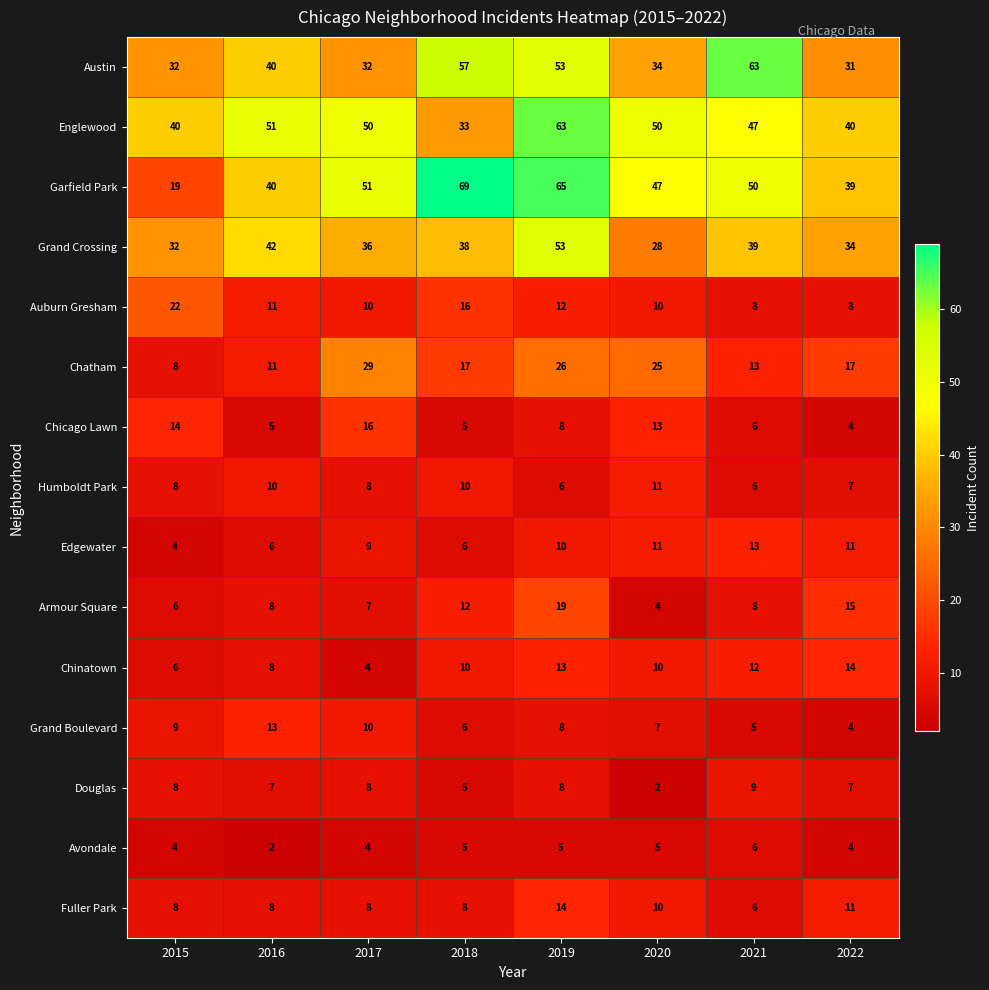

Is it true that Grand Crossing equals 53 at 2019?

True